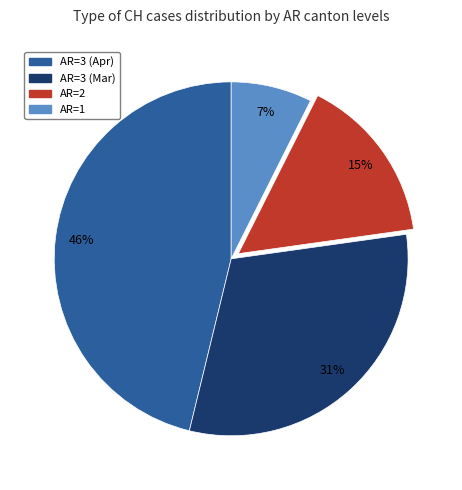

Is there a majority slice in this chart?

No